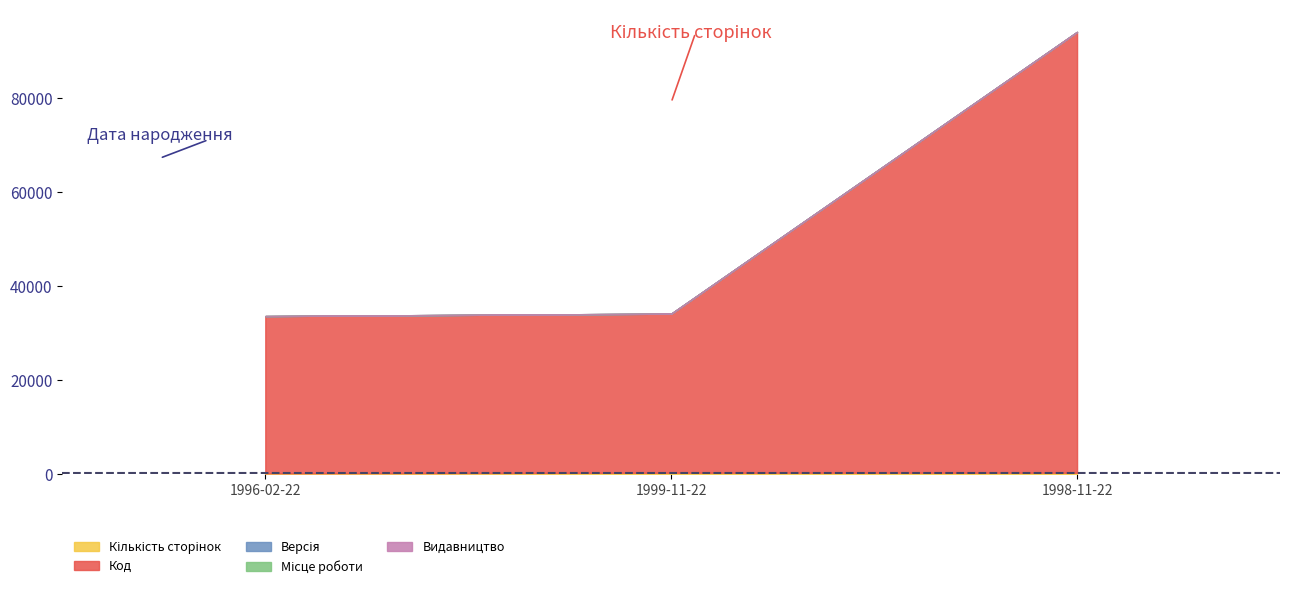

What is the value of the Місце роботи point at the 2nd from the left?

1